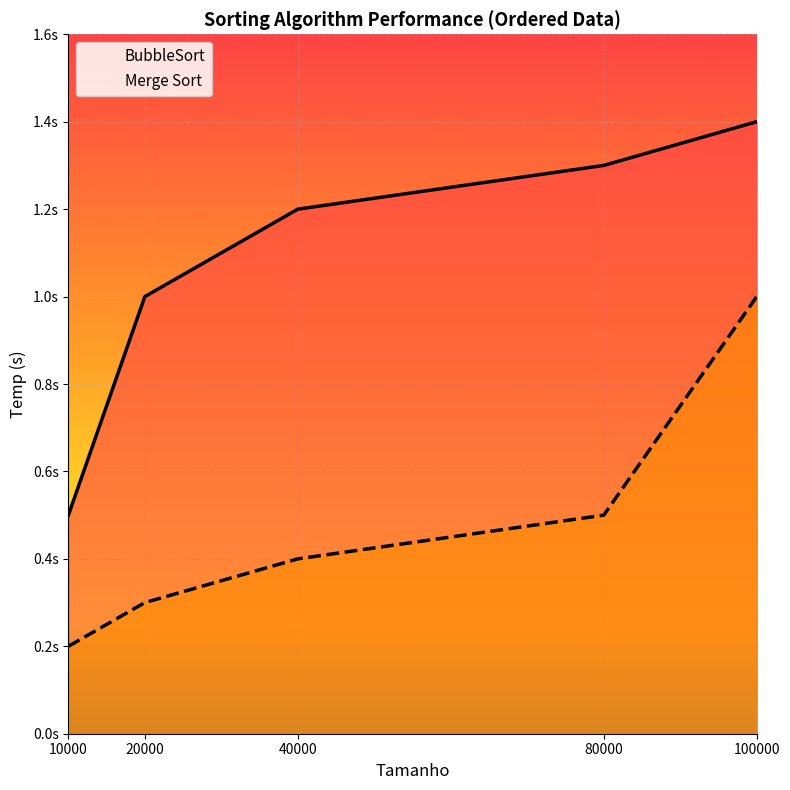

Between 10000 and 20000, which is larger?

20000